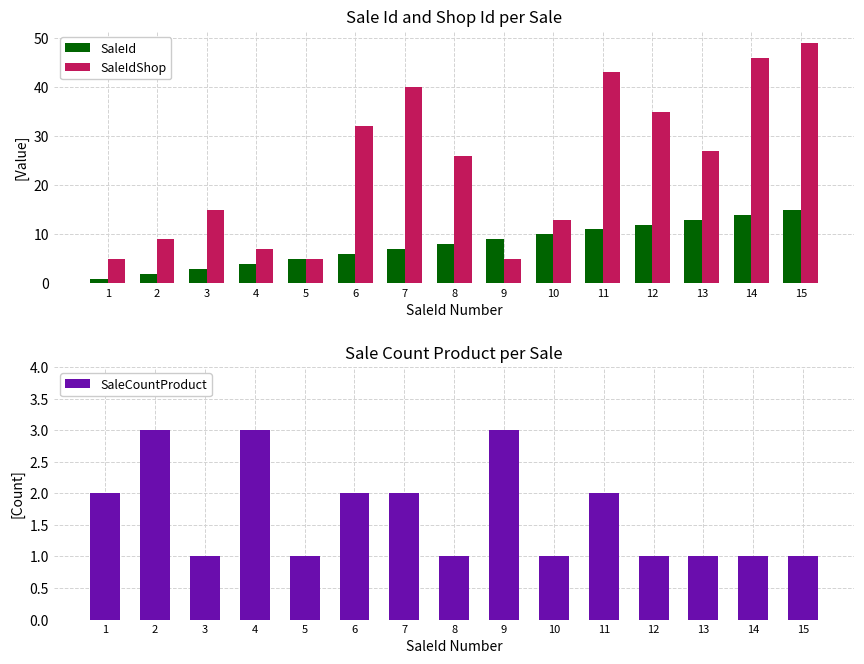

True or false: SaleIdShop has a value of 5 at 1.

True